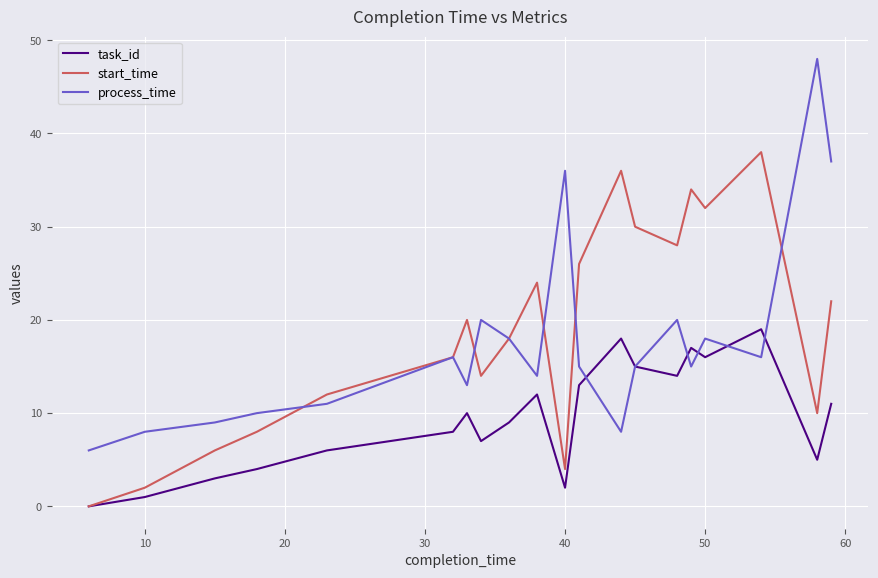

List the series in order of their peak value, highest first.

process_time, start_time, task_id